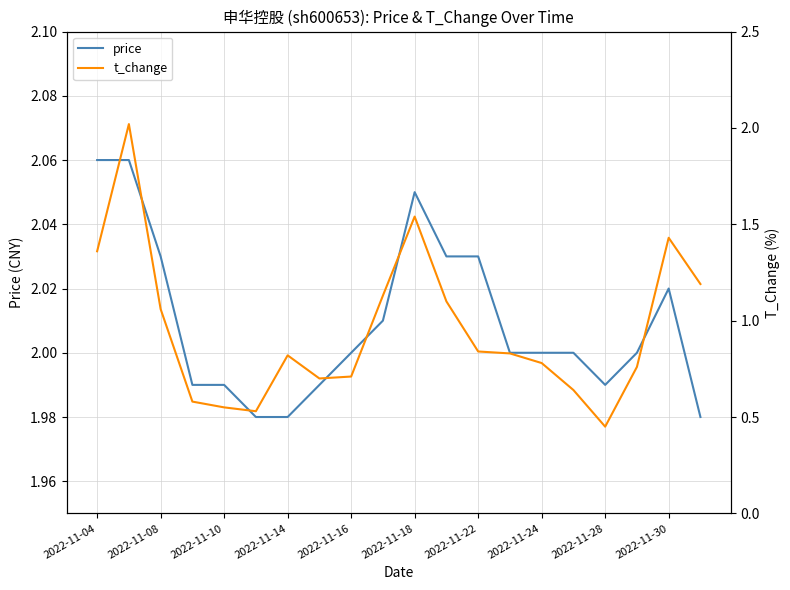

Is it true that price equals 2.0 at 2022-11-16?

True